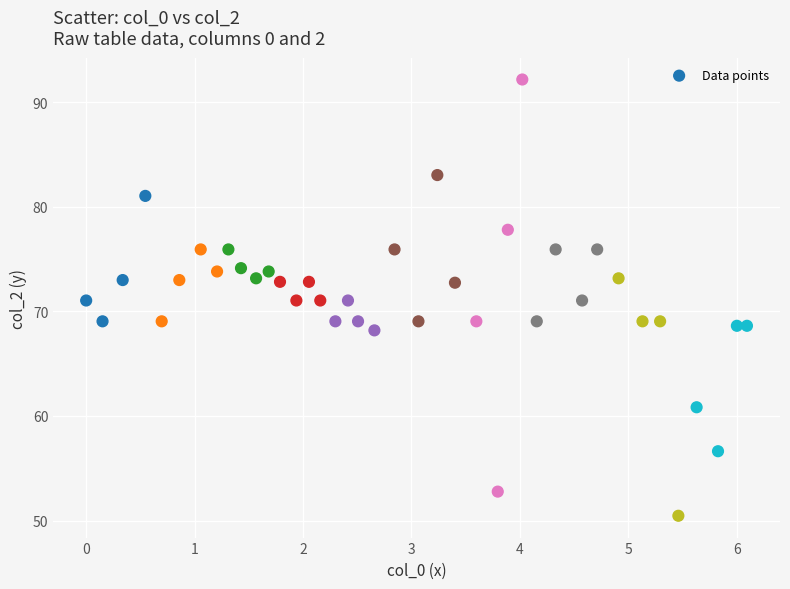

What is the range of Y values (max minus min)?

41.7